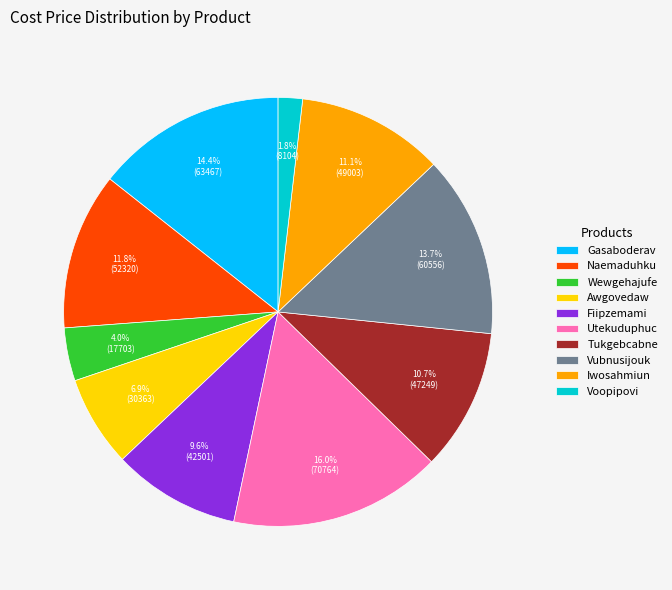

Approximately how many times larger is the value at Tukgebcabne compared to Gasaboderav?

0.7